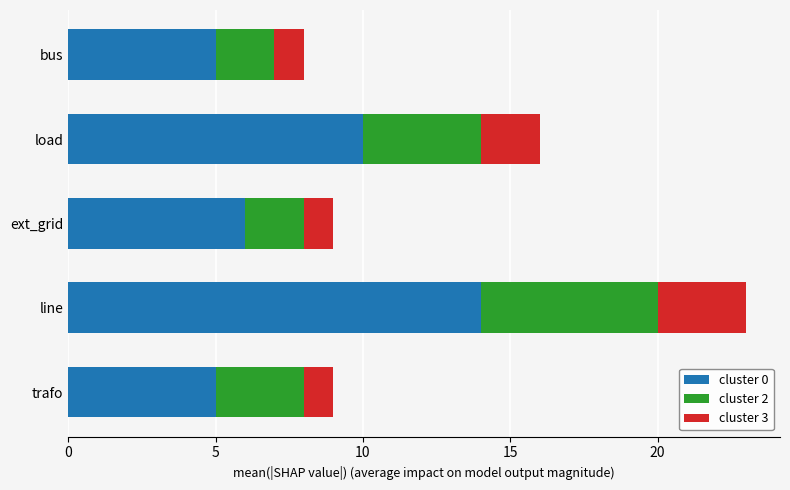

What is the total value across all series at bus?

8